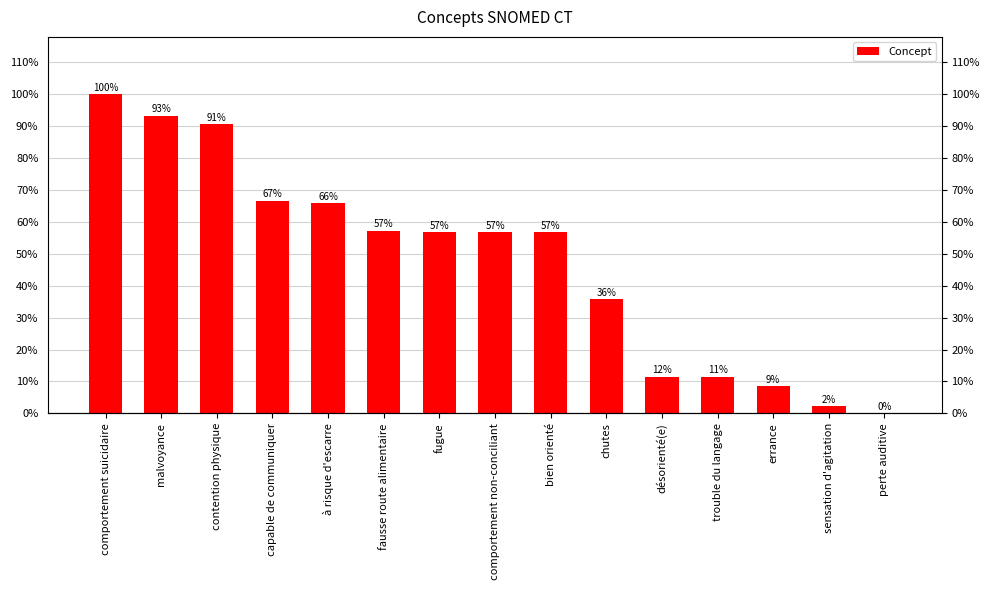

Rank the categories by value from highest to lowest.

comportement suicidaire, malvoyance, contention physique, capable de communiquer, à risque d'escarre, fausse route alimentaire, fugue, comportement non-conciliant, bien orienté, chutes, désorienté(e), trouble du langage, errance, sensation d'agitation, perte auditive